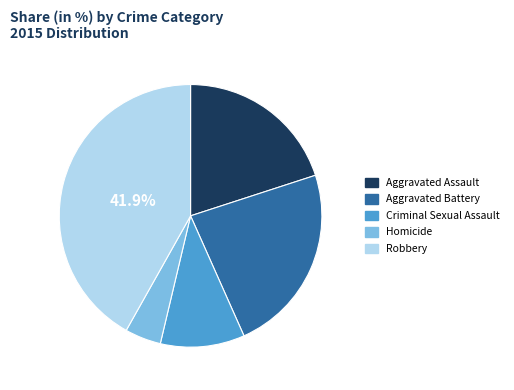

What is the largest slice in the pie chart?

Robbery